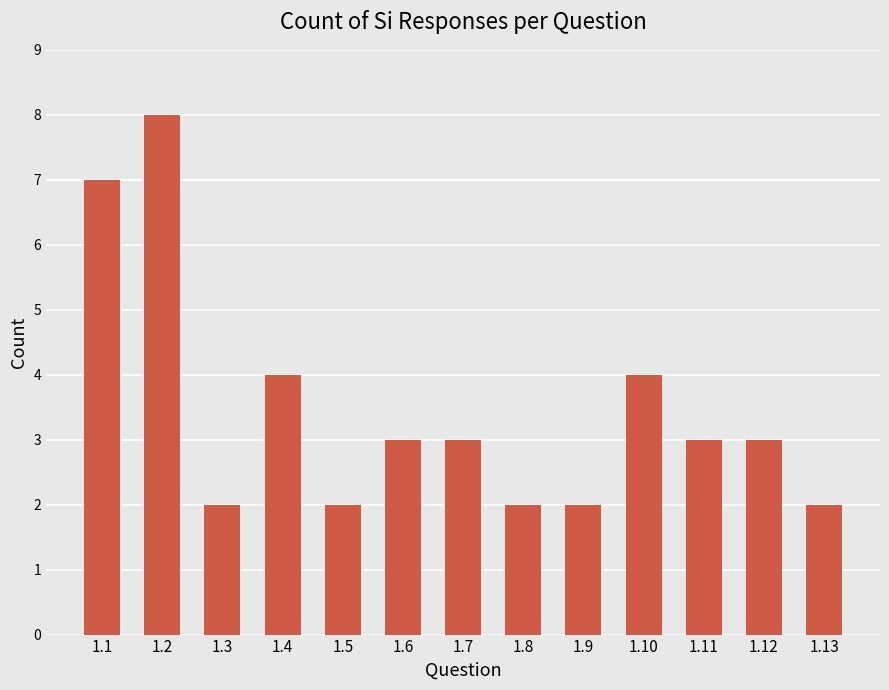

What is the difference between the second highest and minimum values?

5